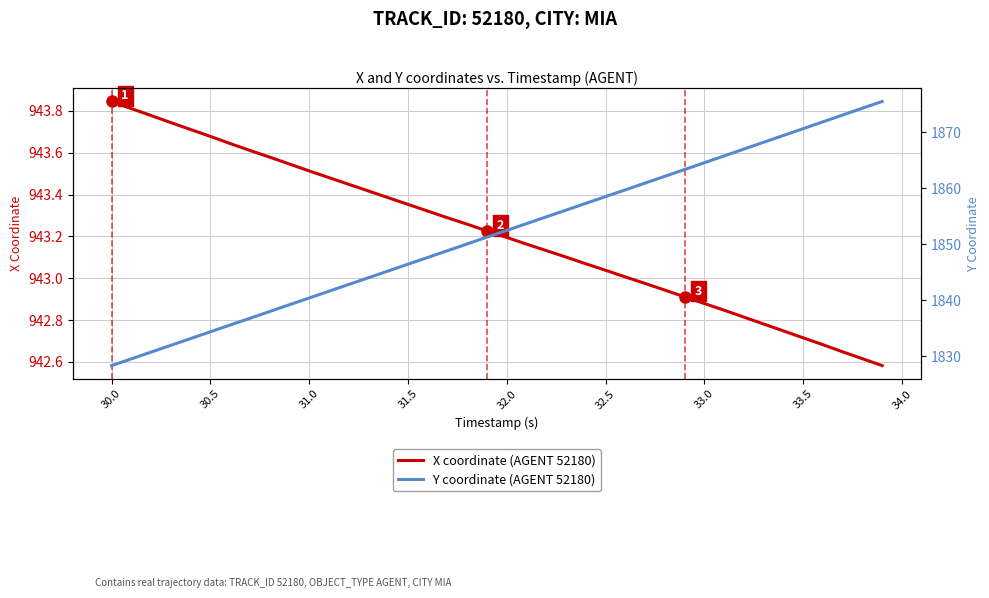

Is this an area chart (filled region under the line)?

No